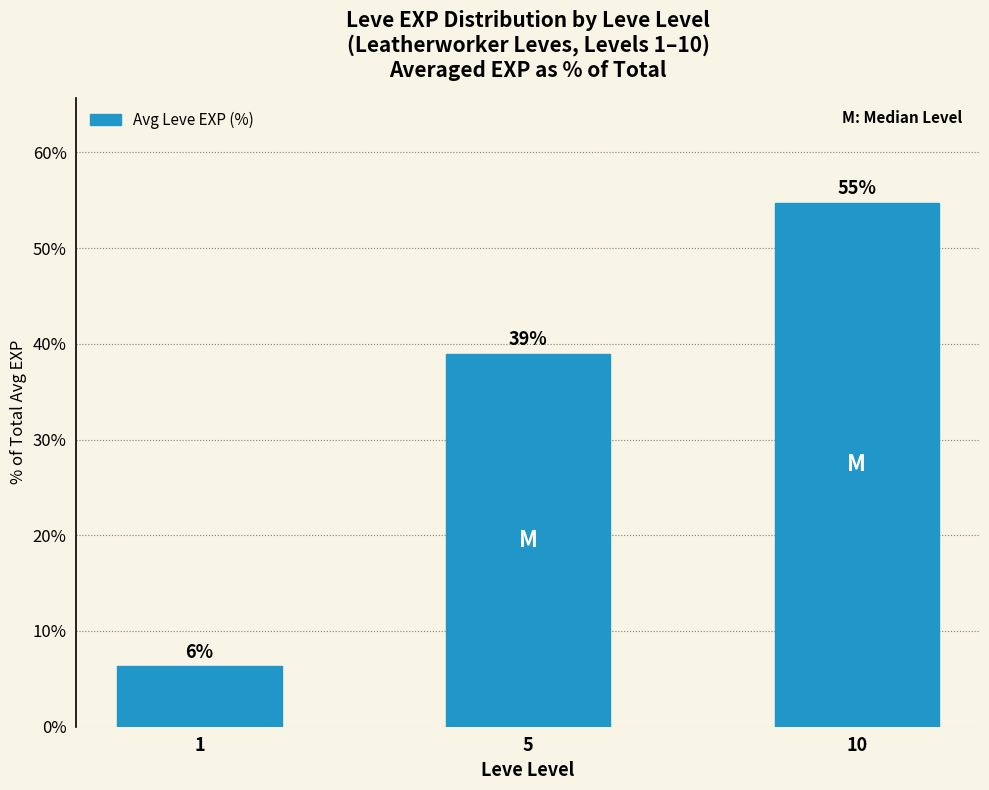

What is the value of the 1st bar from the left?

6.3